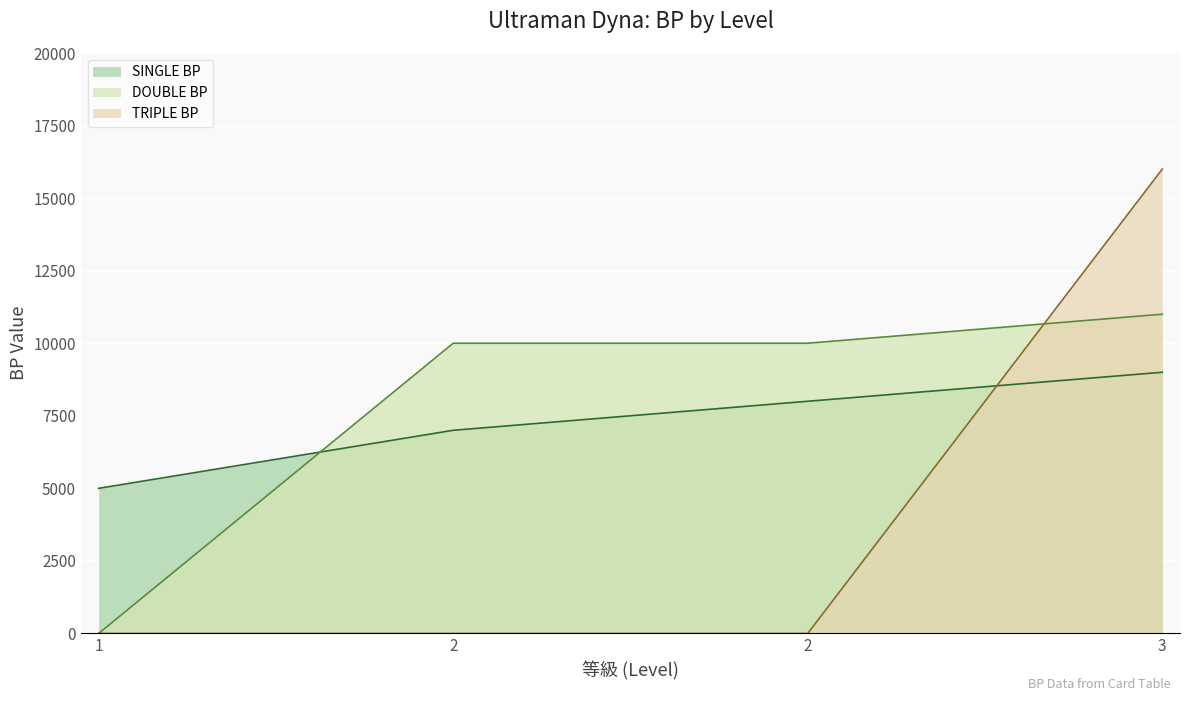

What is the maximum value shown in the chart?

16000